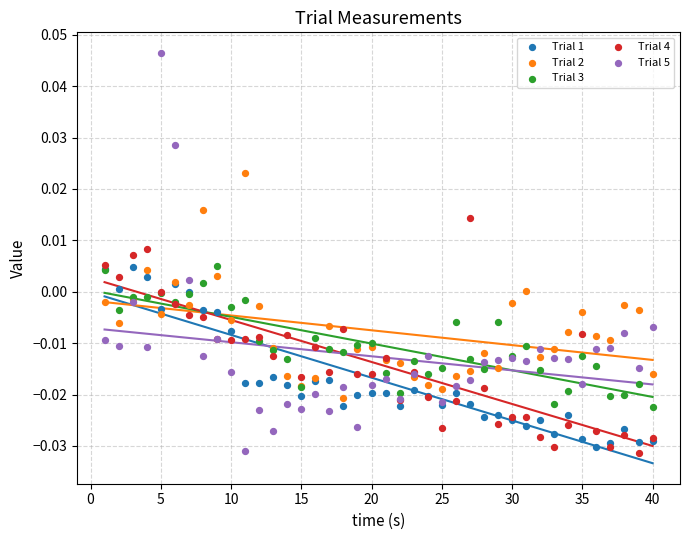

Which series has the widest spread of Y values?

Trial 5